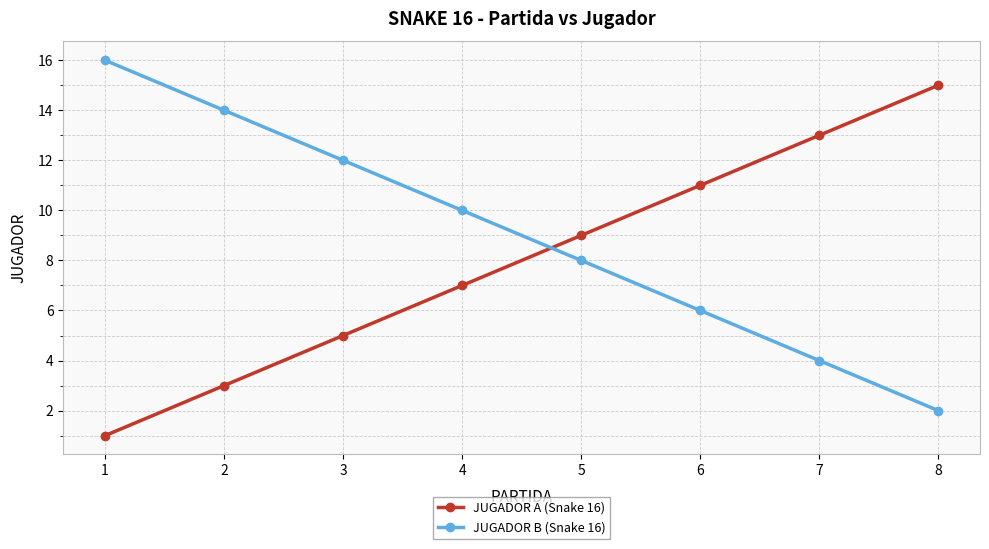

What is the value of the JUGADOR A (Snake 16) point at the 7th from the left?

13